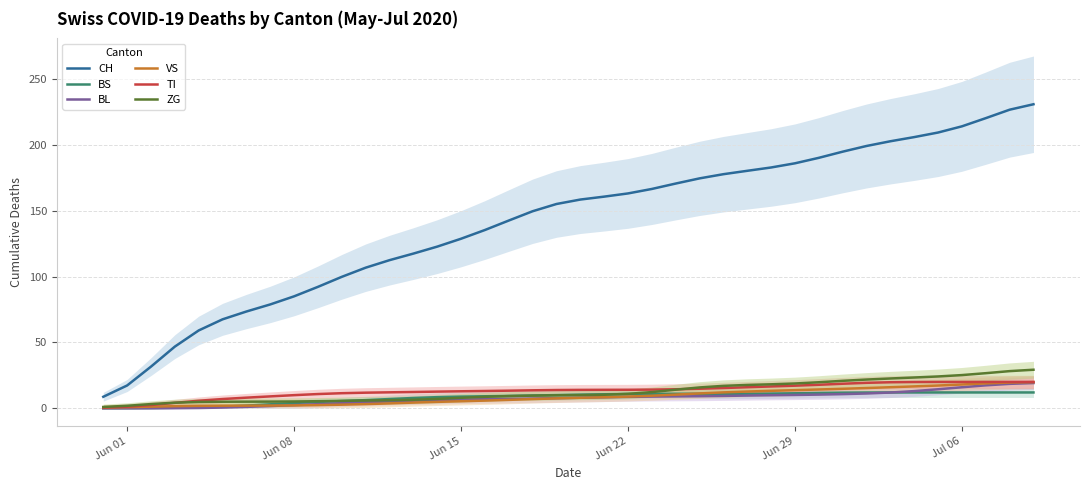

What is the maximum value for ZG?

29.3